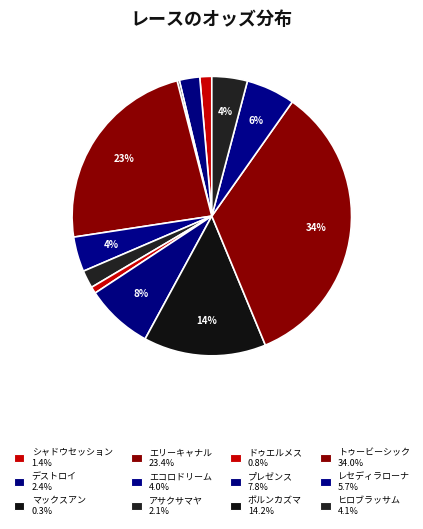

Is the sum of エリーキャナル and マックスアン greater than half?

No